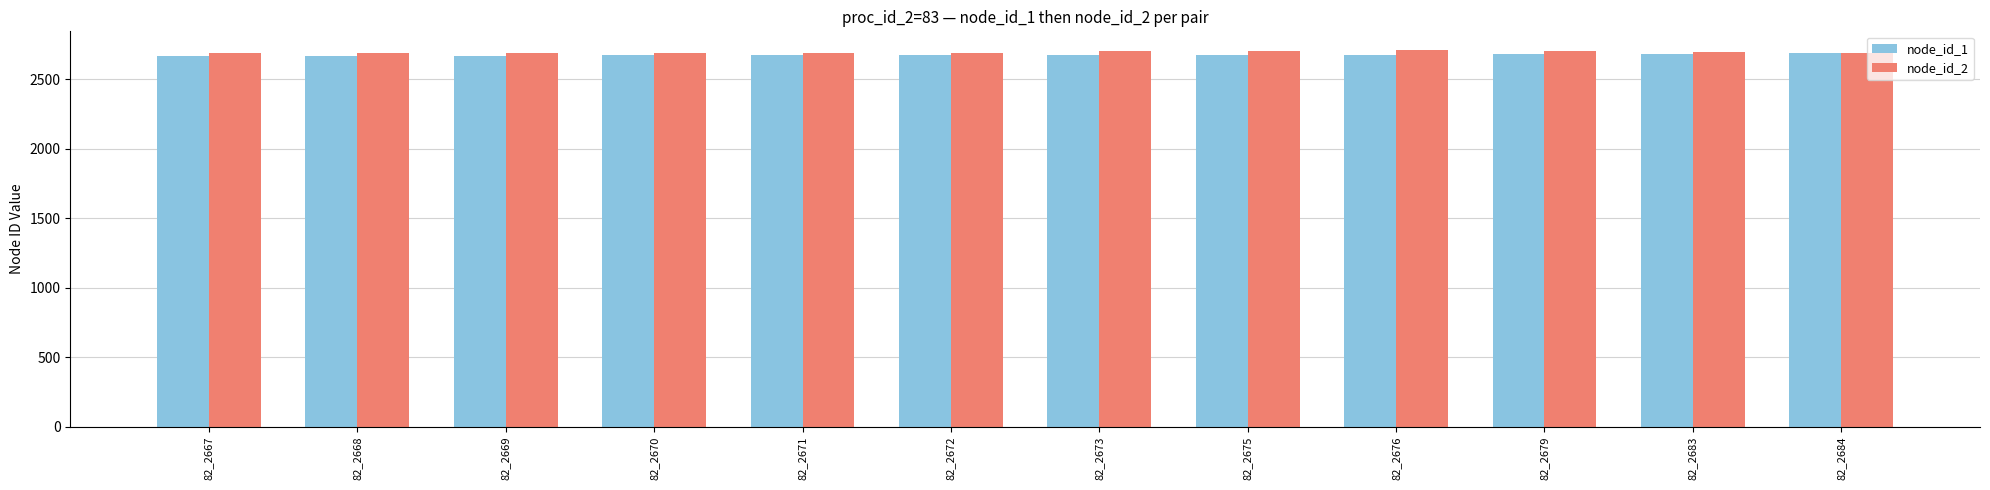

How many groups of bars are there?

12